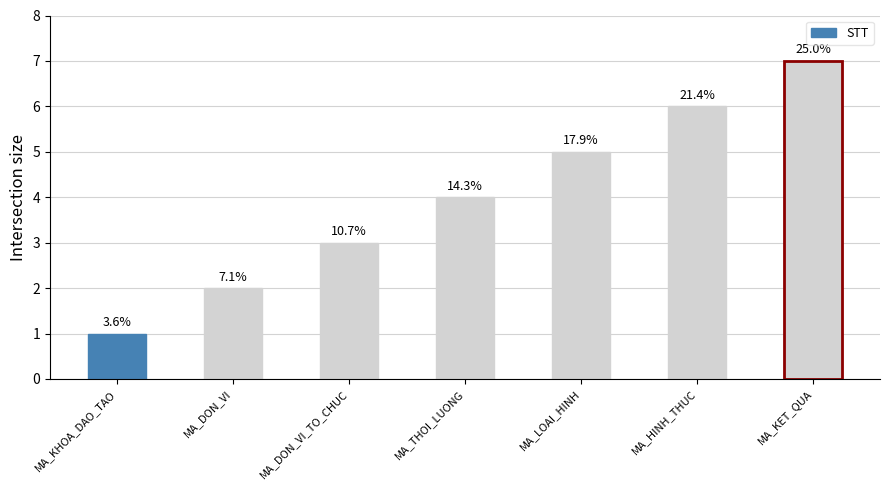

The chart shows a value of 3 at MA_KET_QUA. True or false?

False